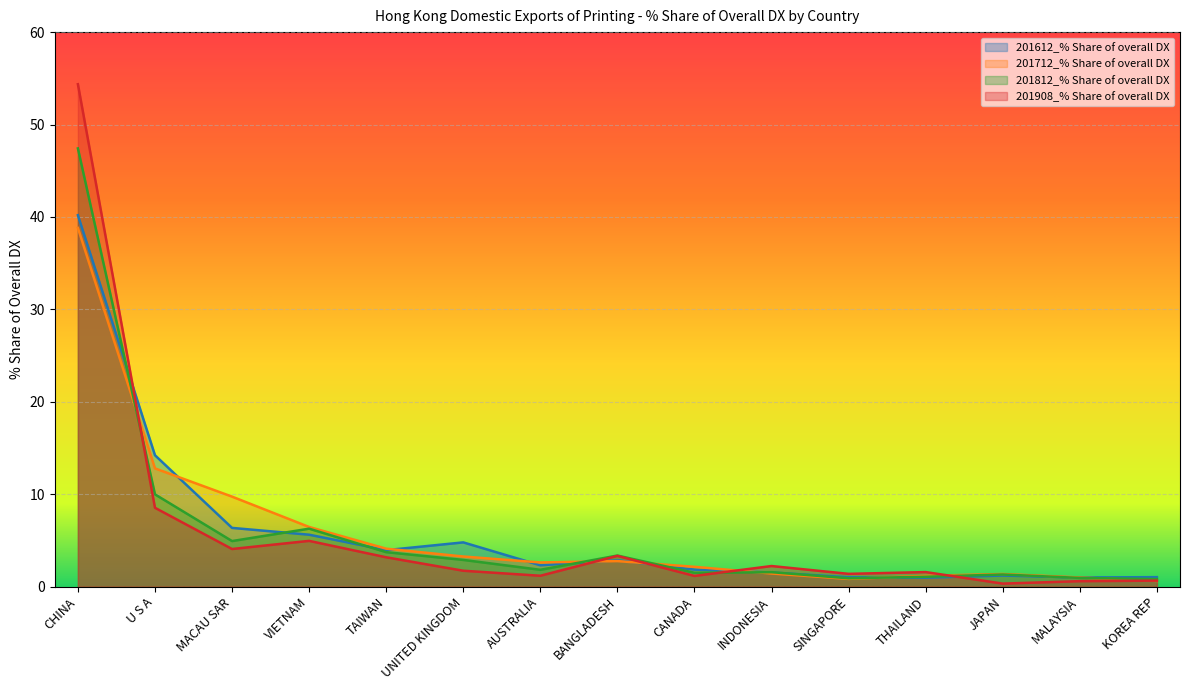

True or false: 201812_% Share of overall DX and 201712_% Share of overall DX cross at least once.

True